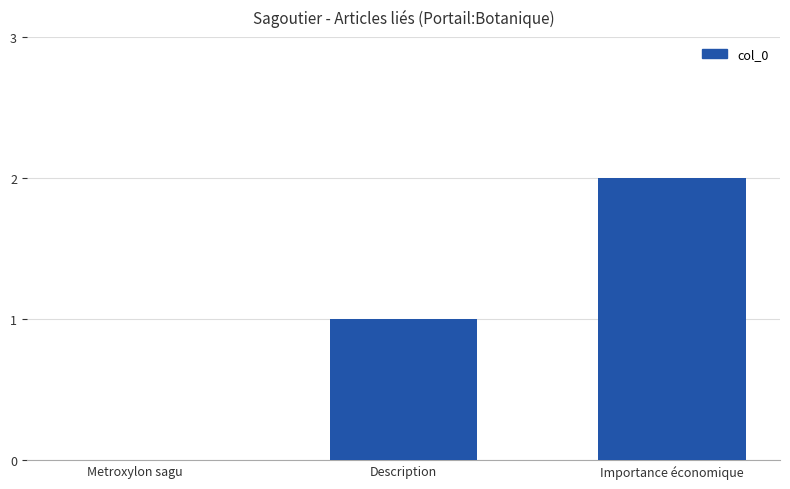

Is it true that the value at Importance économique is 3?

False